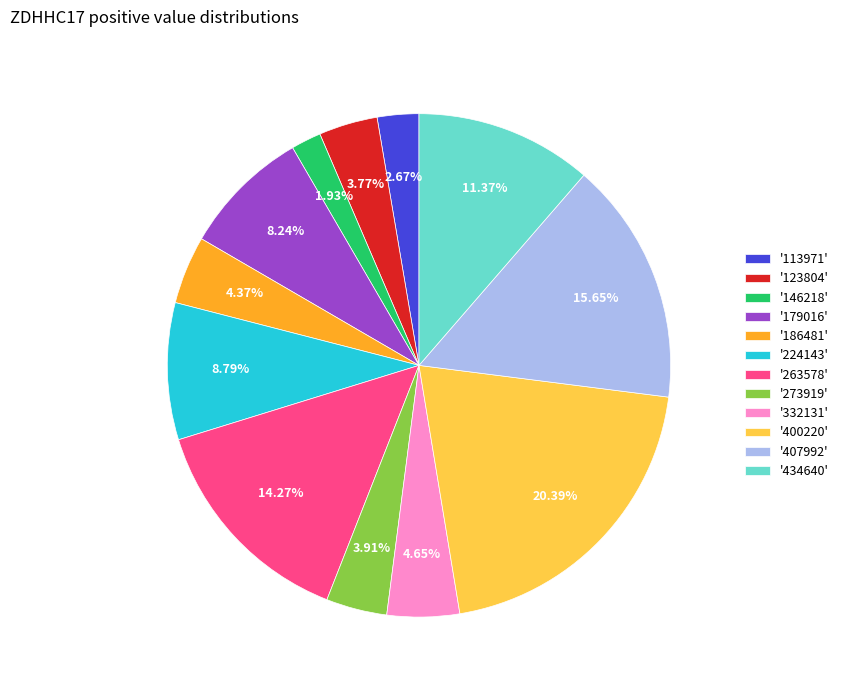

Does '400220' account for over 50% of the chart?

No